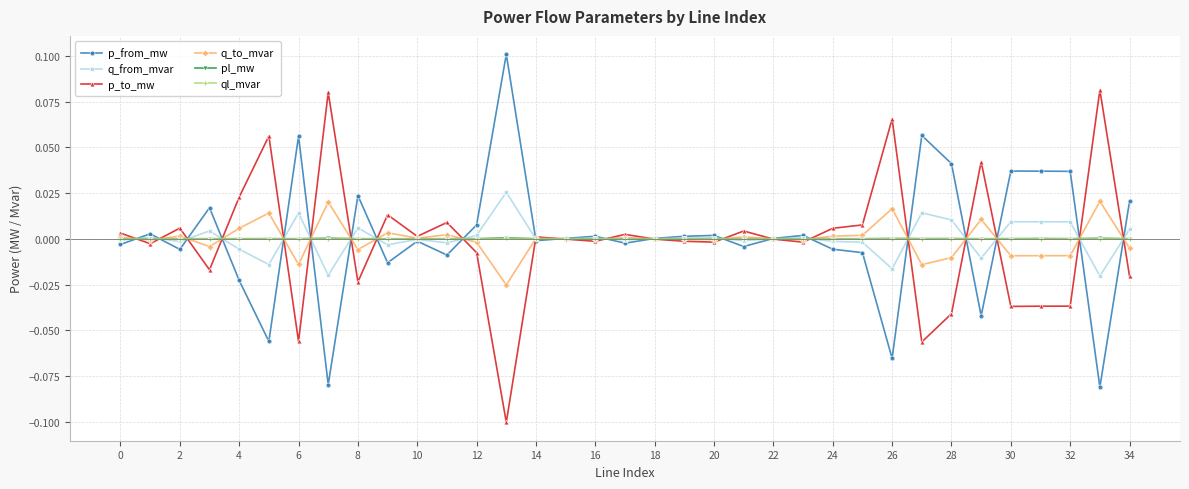

What are all the series names shown in the legend?

p_from_mw, q_from_mvar, p_to_mw, q_to_mvar, pl_mw, ql_mvar